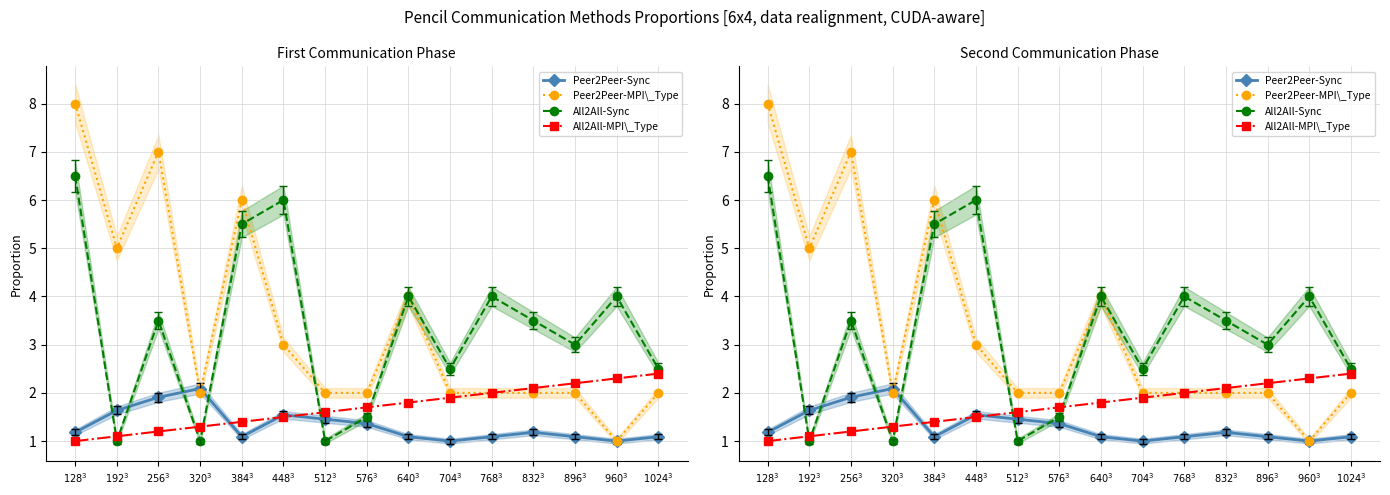

True or false: Peer2Peer-Sync and Peer2Peer-MPI\_Type cross at least once.

True